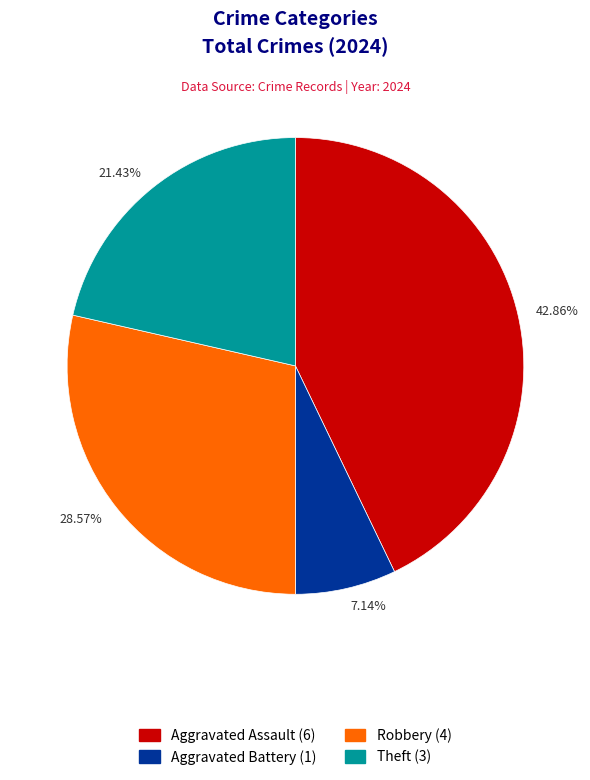

Is there a majority slice in this chart?

No